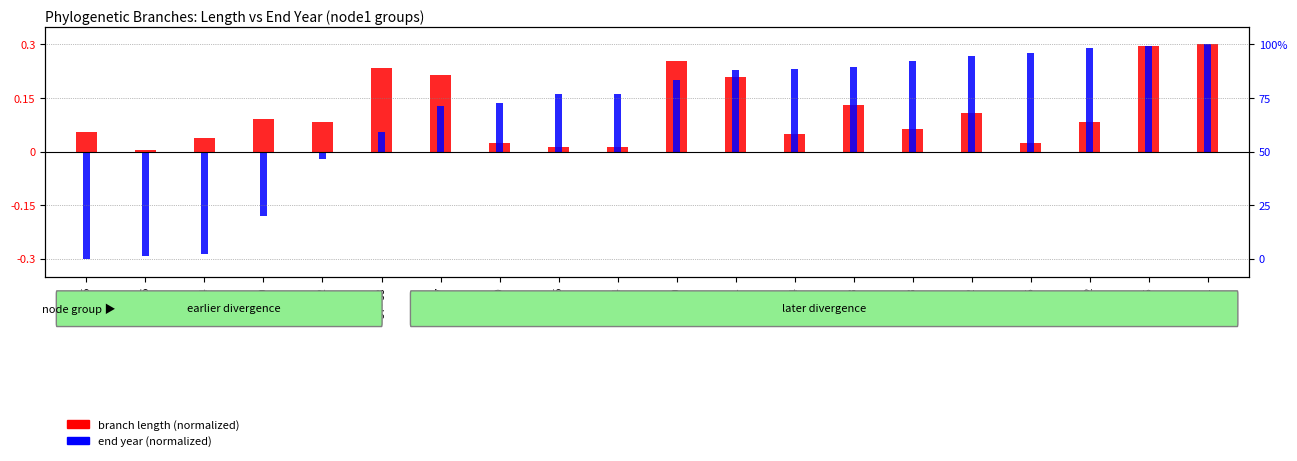

What is the label of the 10th bar from the left?

70->24